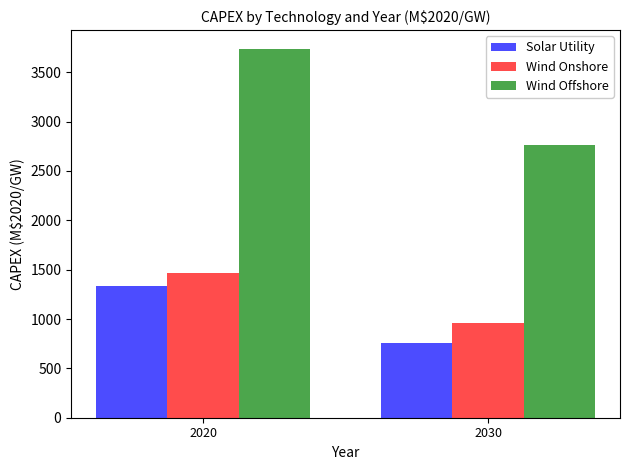

At which label does Wind Offshore reach its peak?

2020